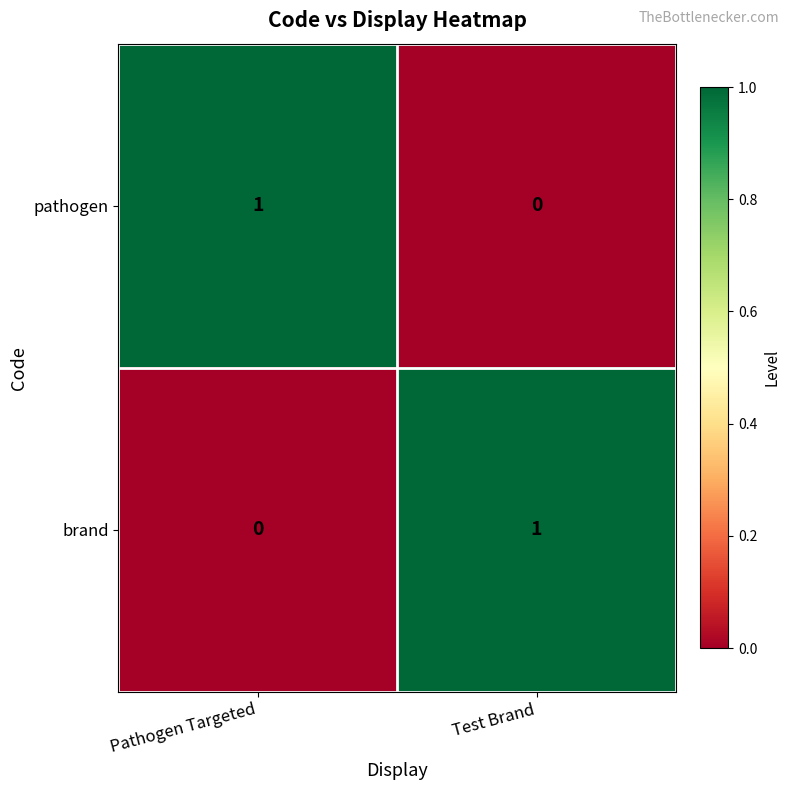

Reading left to right, extract all data points from this chart.

pathogen: 1	0
brand: 0	1